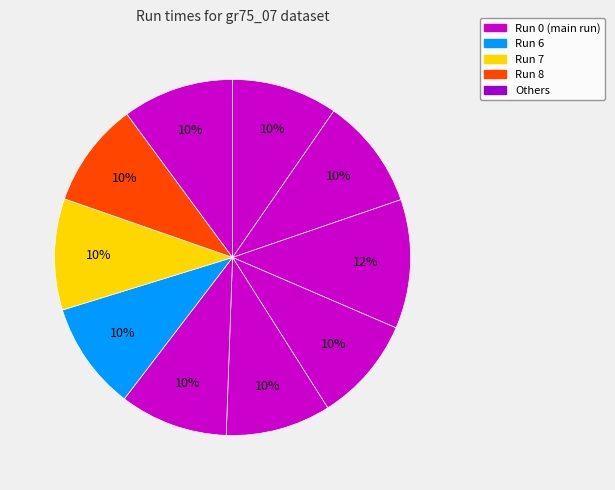

Count the number of slices in the pie.

10